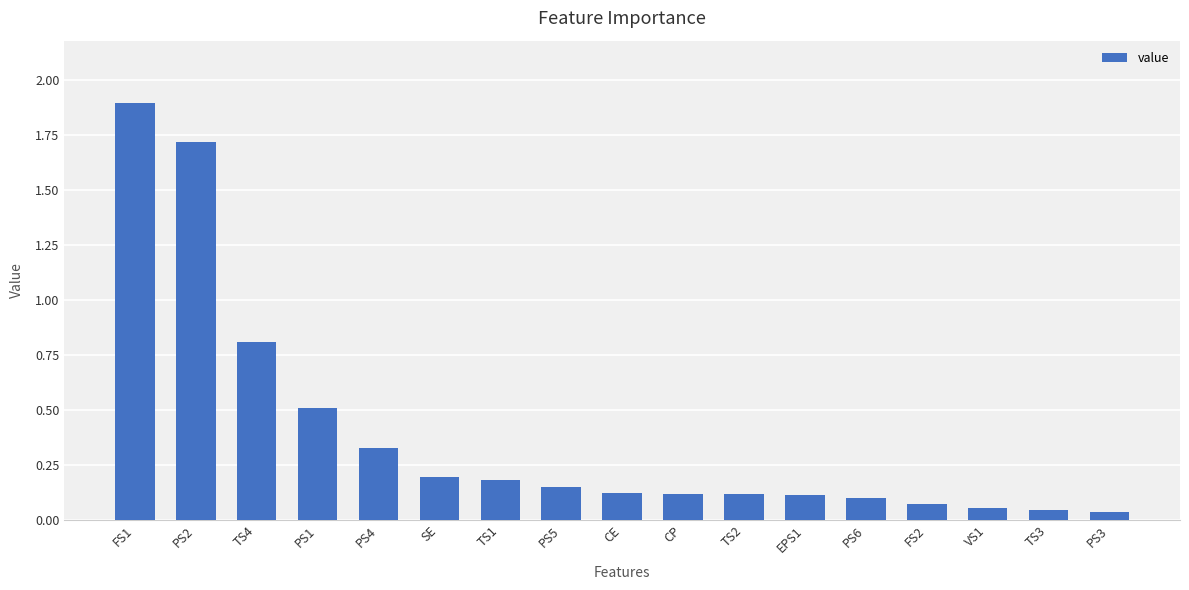

The value at CE is 0.1. True or false?

True